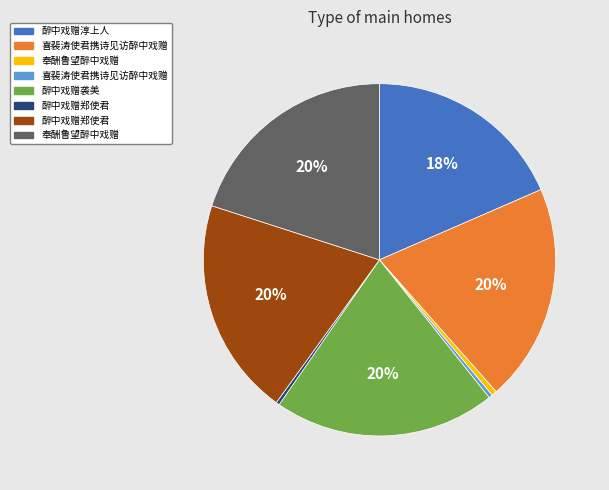

Is there a majority slice in this chart?

No